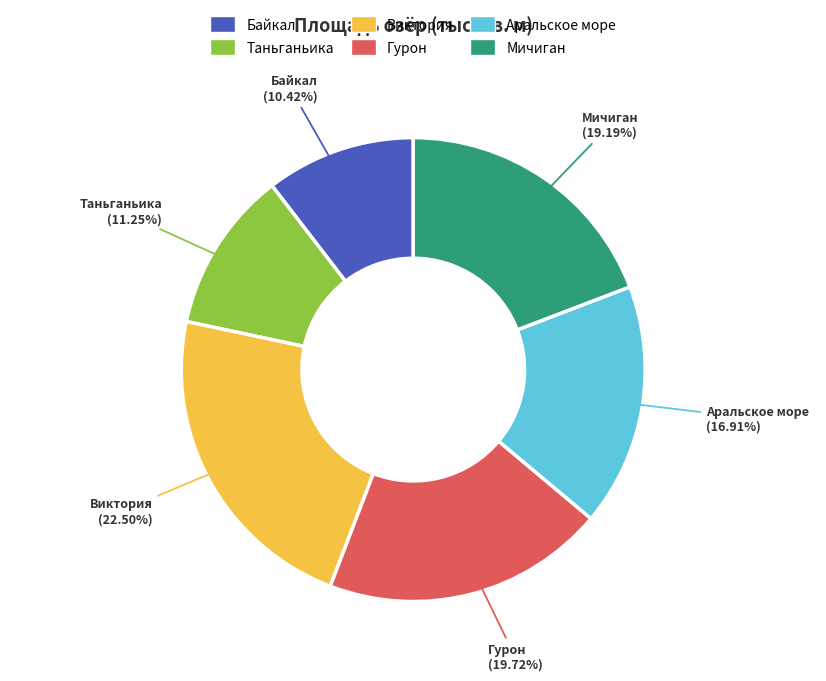

To the nearest percent, what percentage of the pie is Таньганьика?

11%